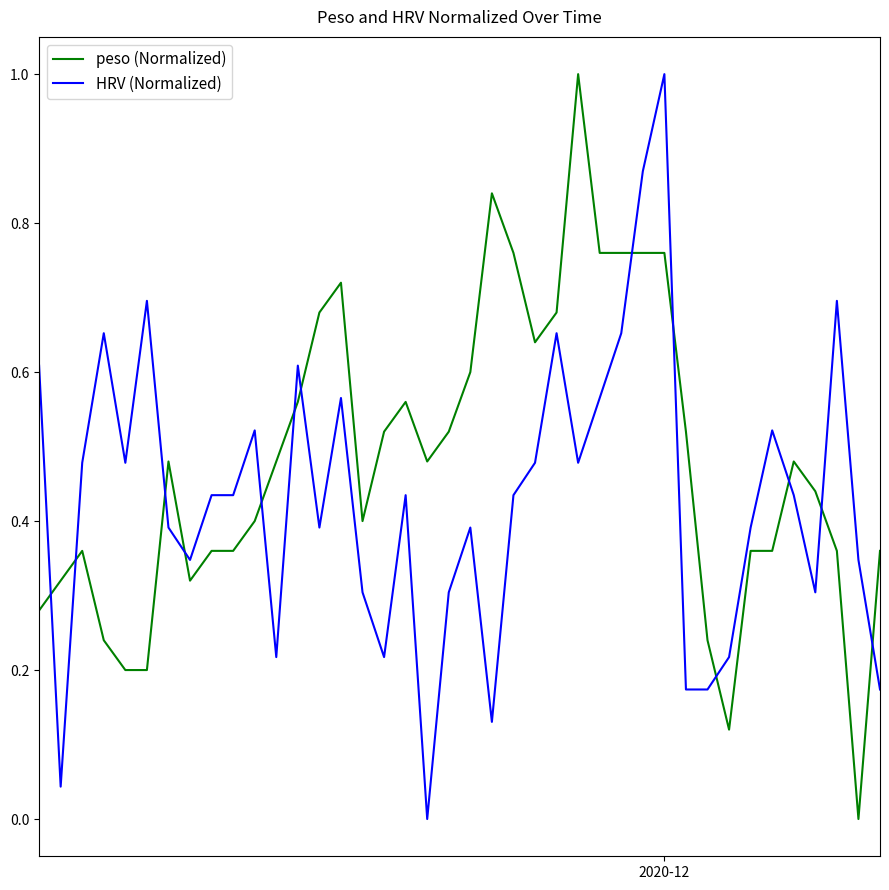

What is the greatest value displayed?

1.0